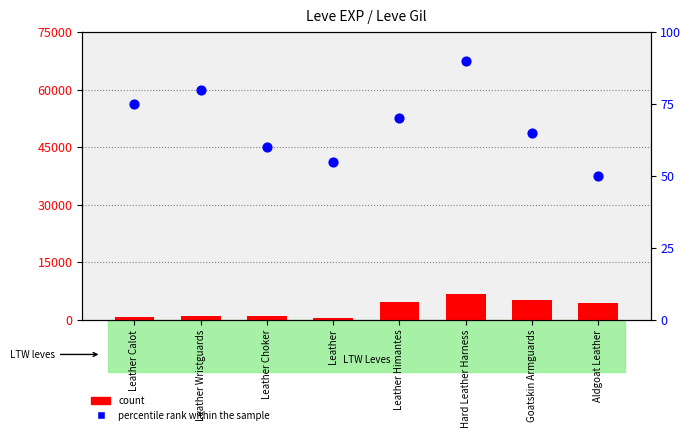

What is the total value across all series at Leather Calot?

705